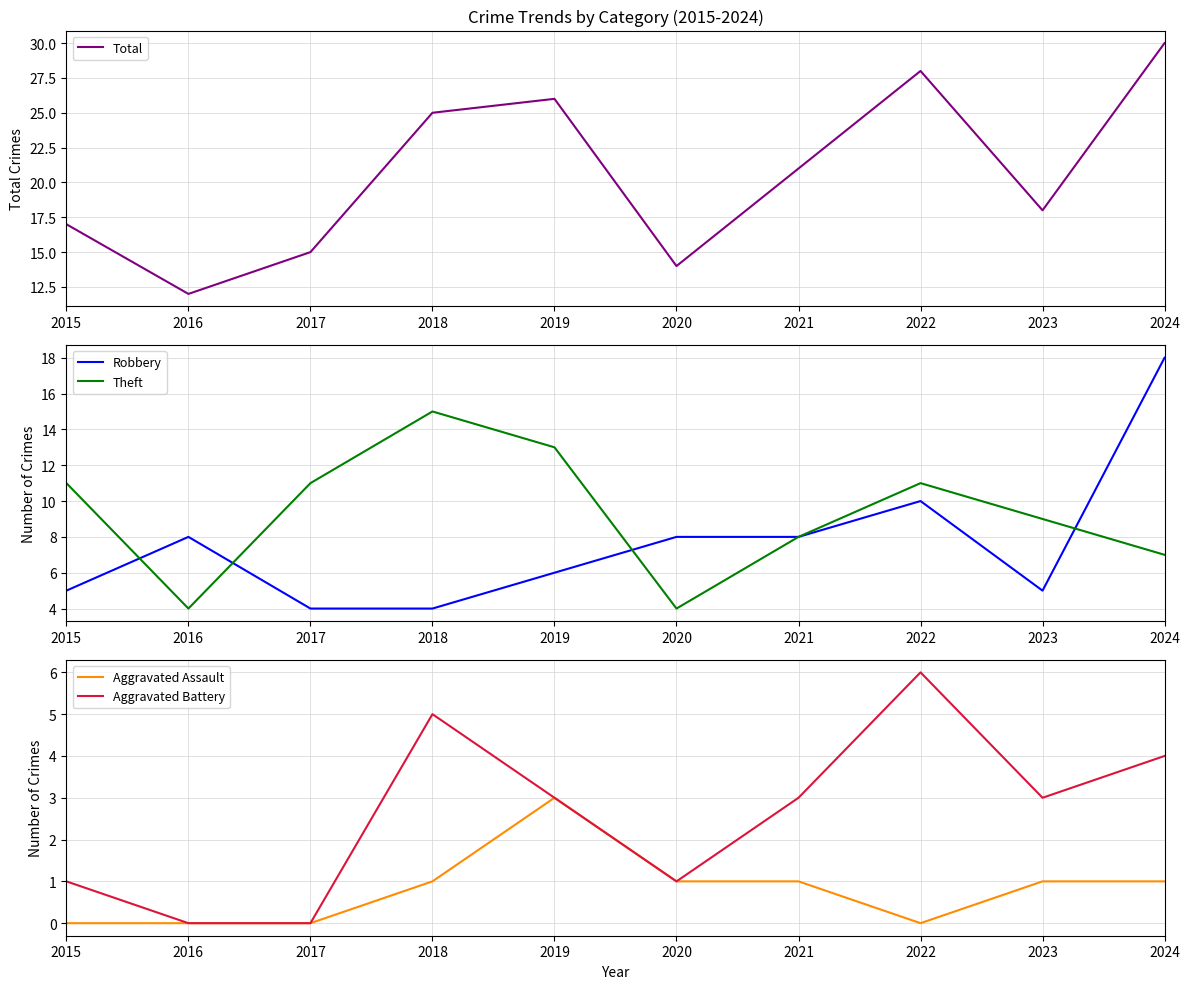

How many times do Aggravated Battery and Robbery cross each other?

2